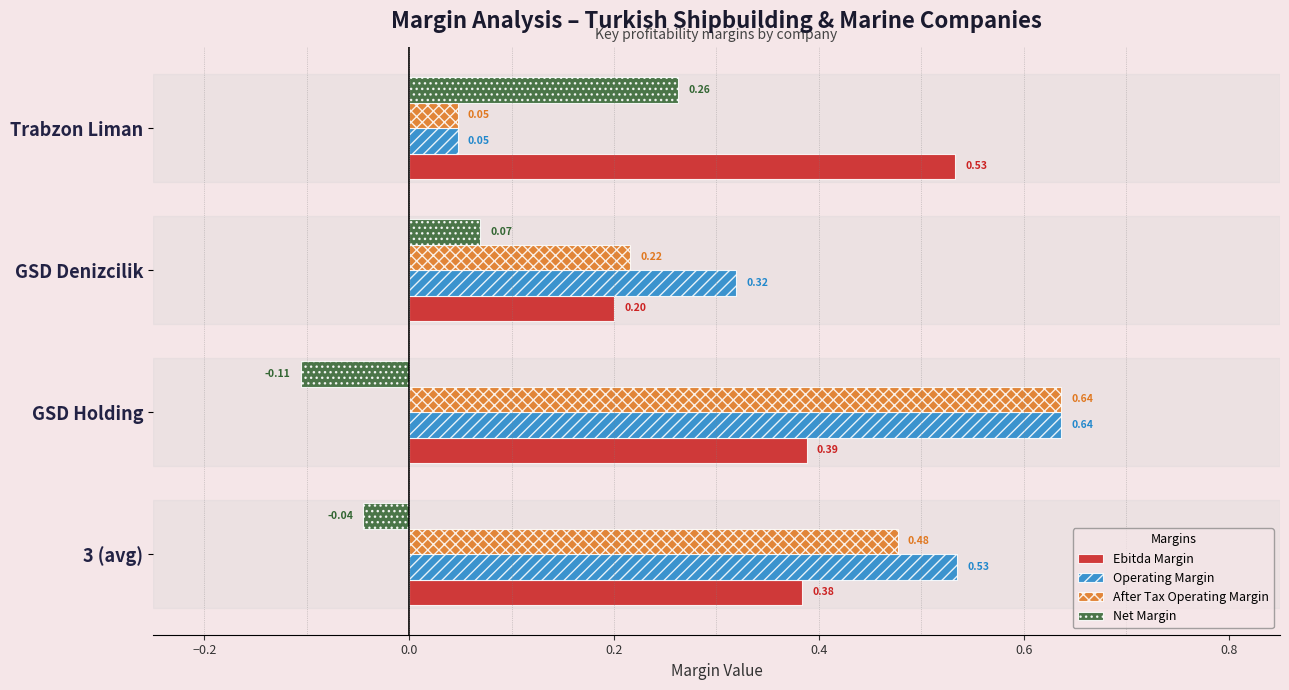

List the labels in order of Ebitda Margin value, largest first.

Trabzon Liman, GSD Holding, 3 (avg), GSD Denizcilik